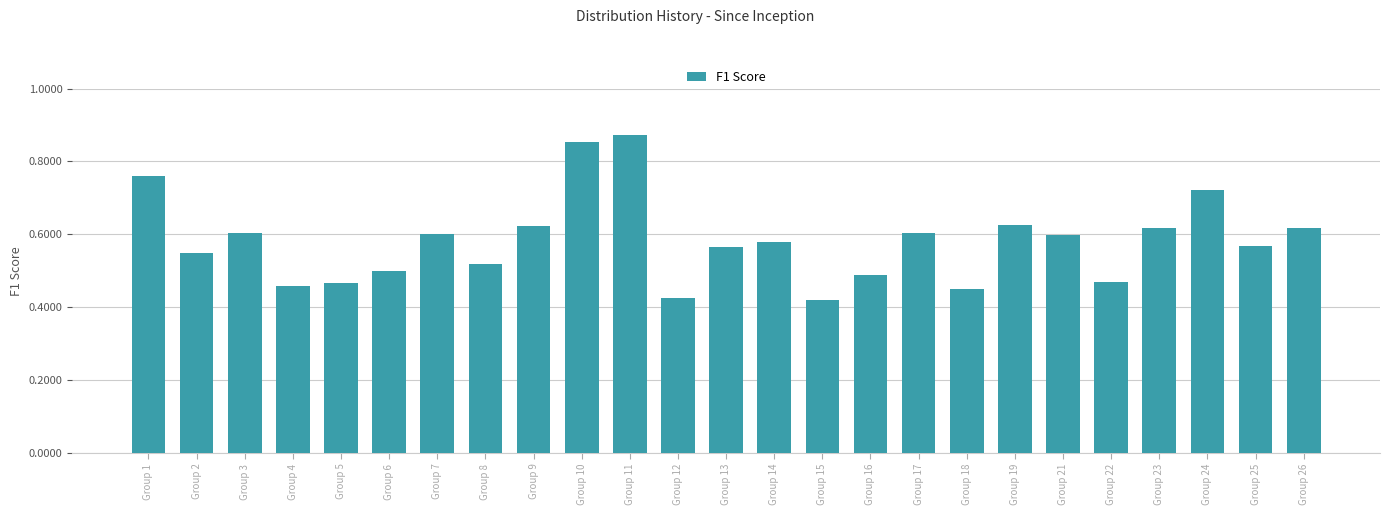

Is it true that the value at Group 7 is 0.6?

True